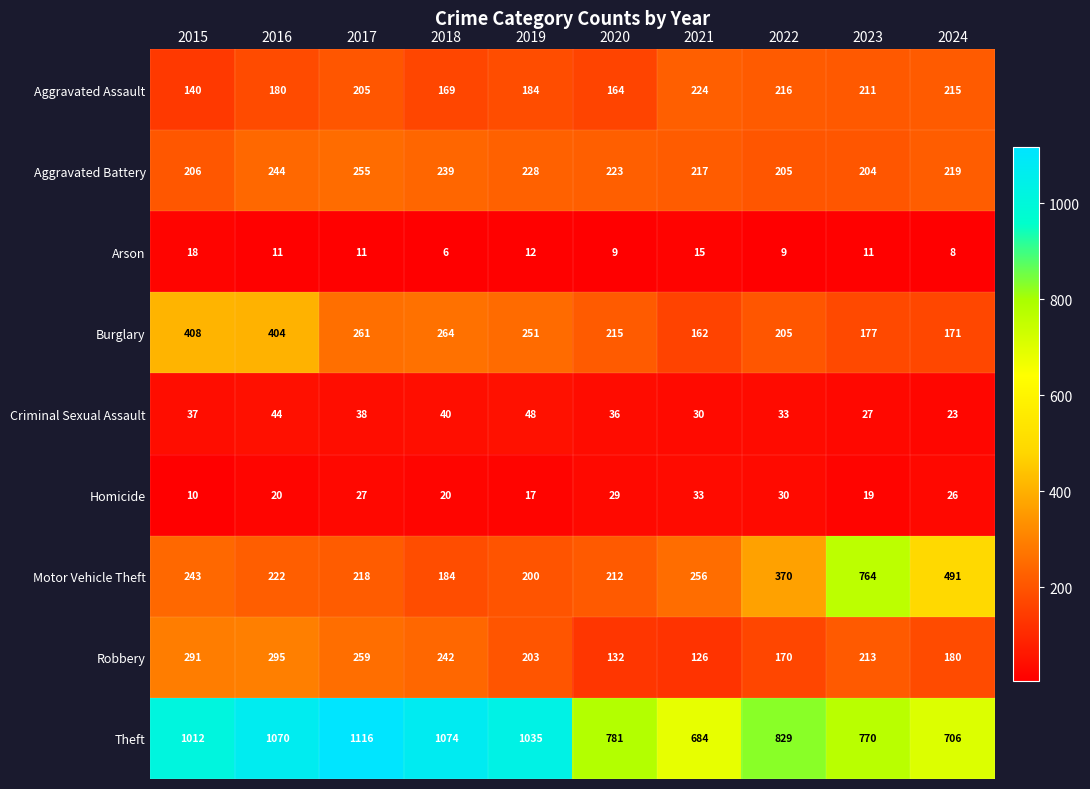

What is the minimum value shown in the chart?

6